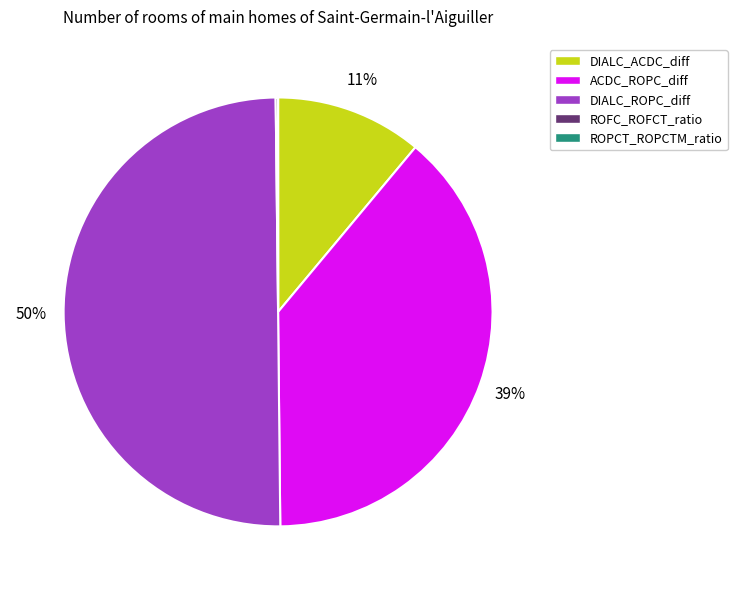

What is the ratio of the value at ACDC_ROPC_diff to the value at DIALC_ROPC_diff?

0.8